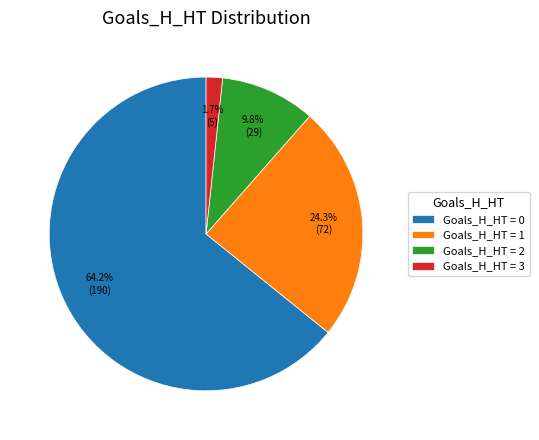

Which has a higher value, Goals_H_HT = 3 or Goals_H_HT = 2?

Goals_H_HT = 2